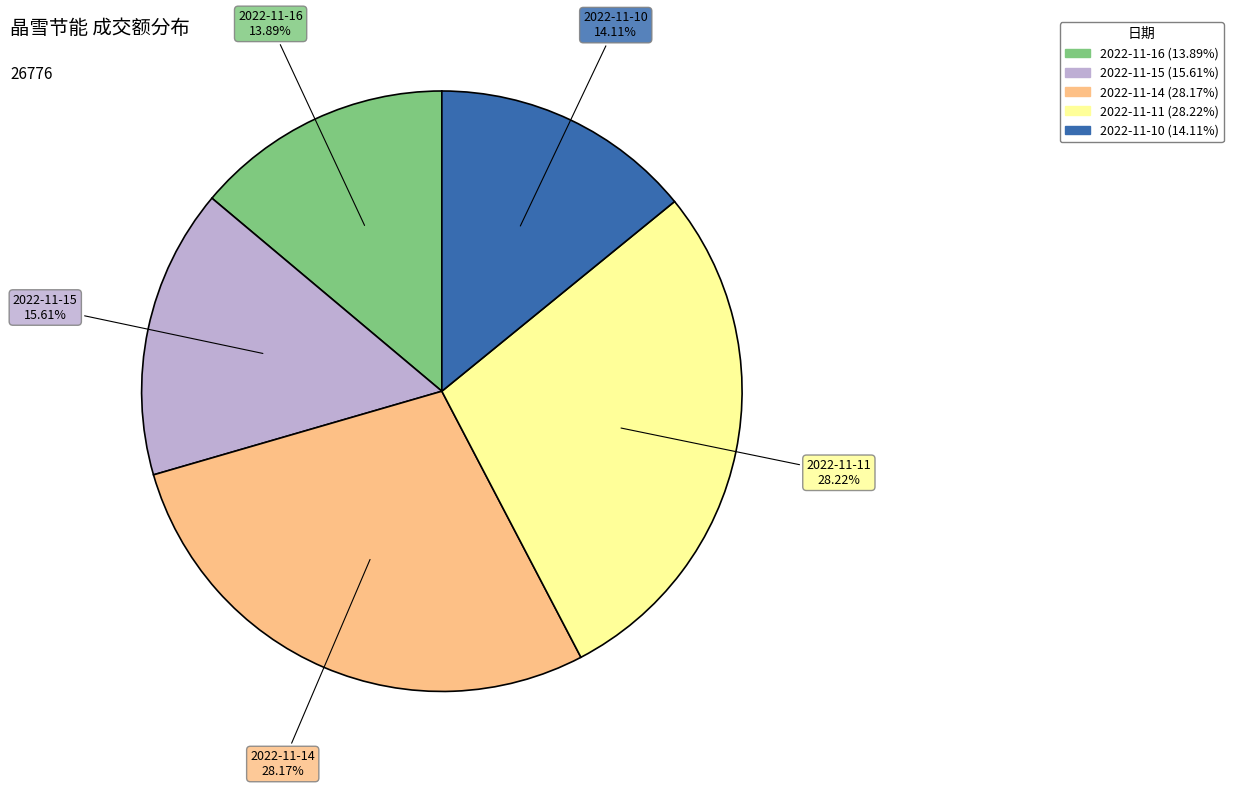

How many segments does this pie chart have?

5